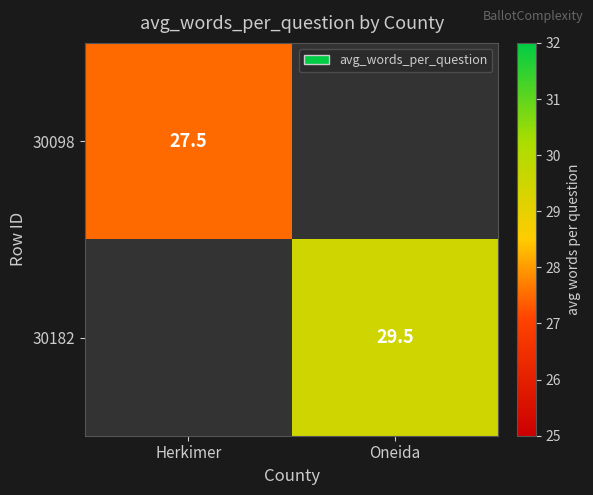

True or false: 30098 has a value of 36.4 at Herkimer.

False